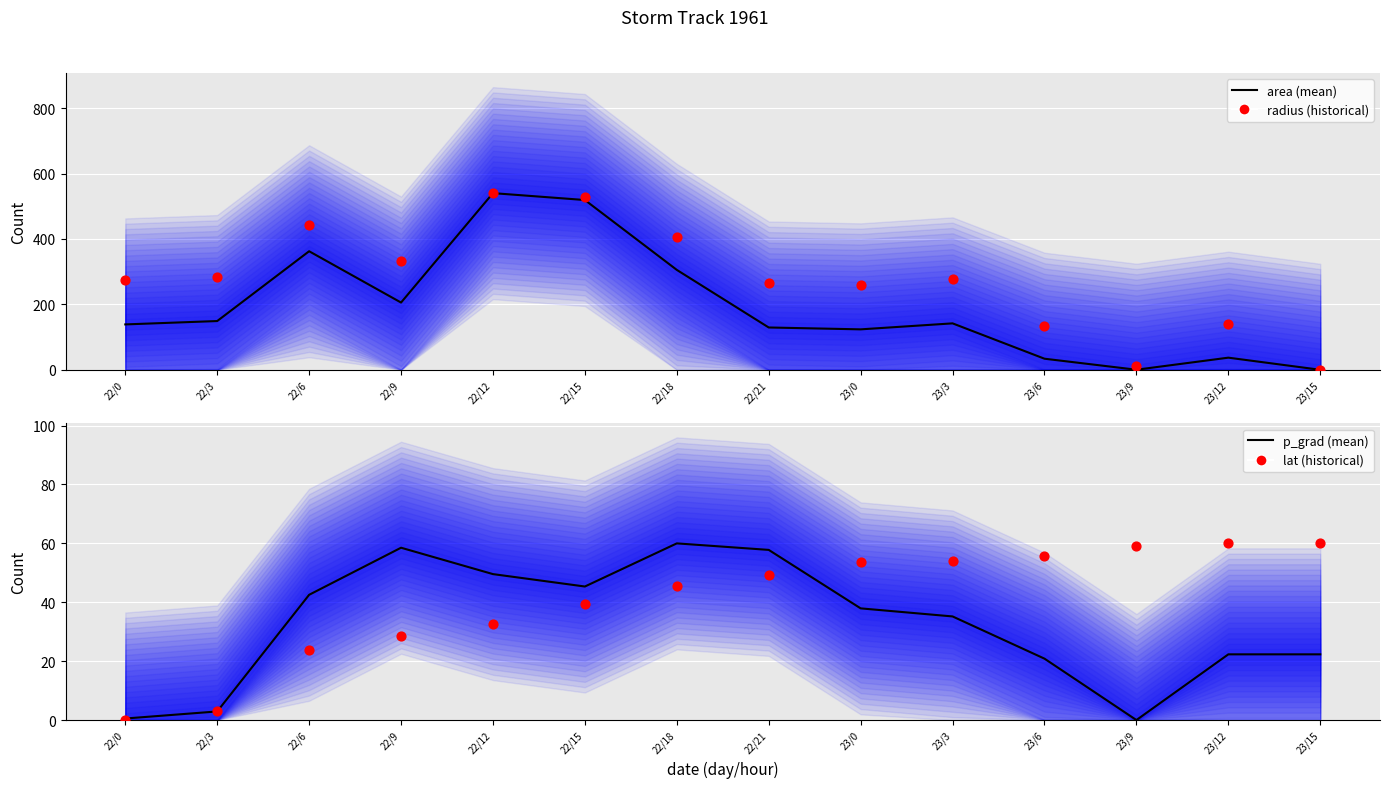

What is the total value across all series at 22/15?

1133.1